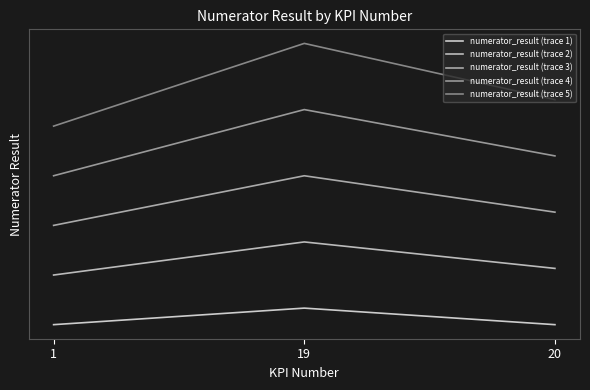

Reading left to right, transcribe all the data shown in this chart.

numerator_result (trace 1): 1=1.0	19=1.1	20=1.0
numerator_result (trace 2): 1=1.1	19=1.2	20=1.2
numerator_result (trace 3): 1=1.3	19=1.5	20=1.3
numerator_result (trace 4): 1=1.4	19=1.6	20=1.5
numerator_result (trace 5): 1=1.6	19=1.9	20=1.7